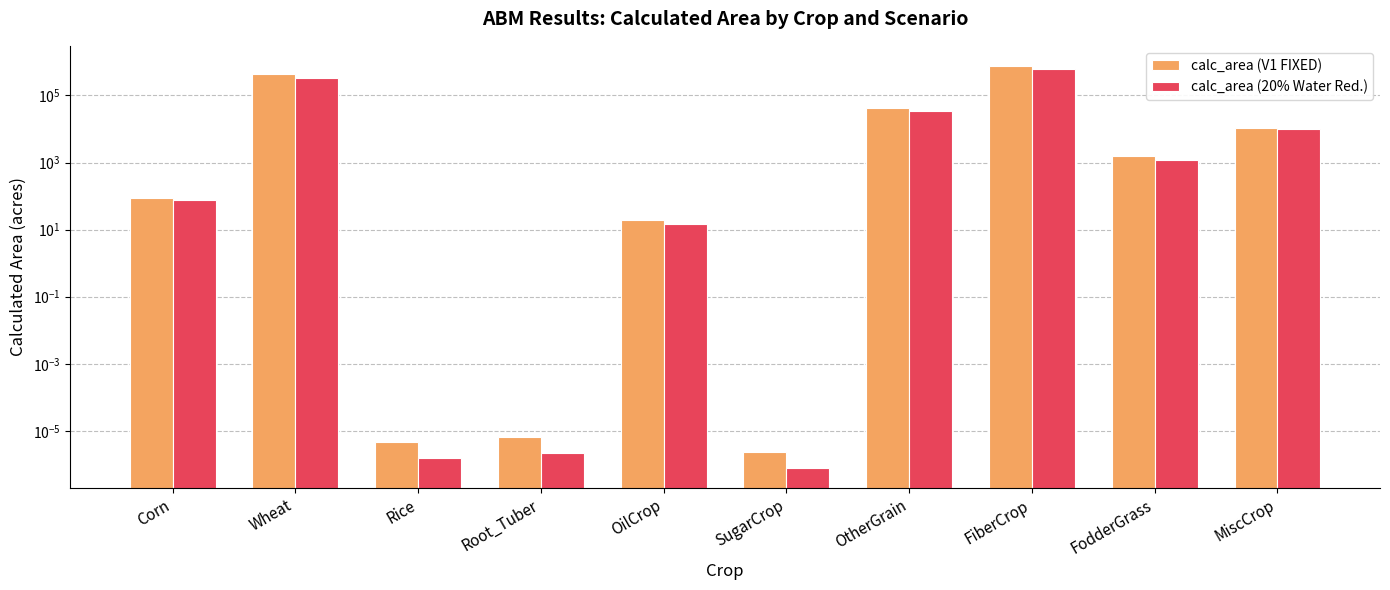

What is the sum of the calc_area (20% Water Red.) values at MiscCrop and OtherGrain?

44293.2